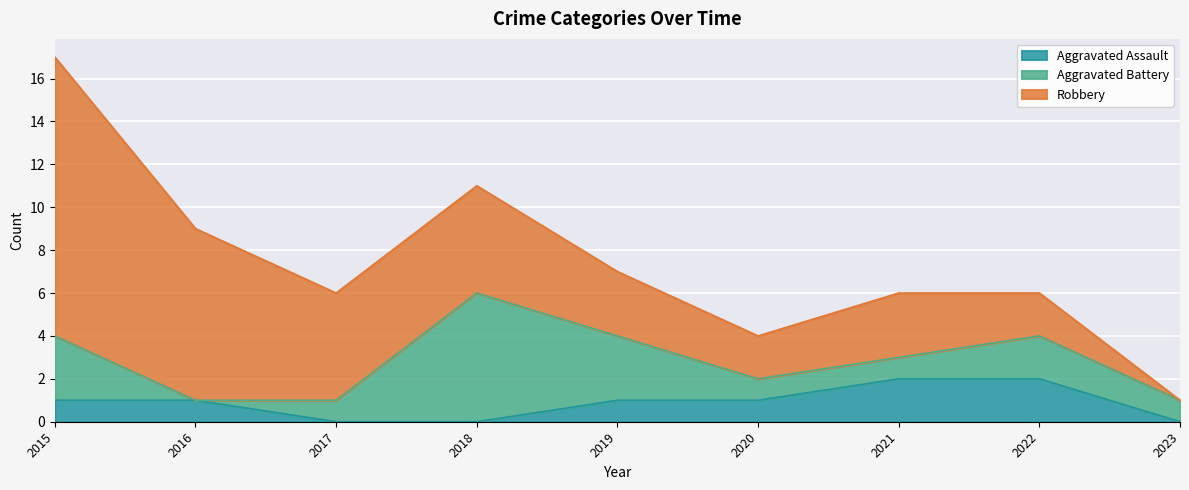

Reading right to left, extract all data points from this chart.

Aggravated Assault: 2023=0	2022=2	2021=2	2020=1	2019=1	2018=0	2017=0	2016=1	2015=1
Aggravated Battery: 2023=1	2022=2	2021=1	2020=1	2019=3	2018=6	2017=1	2016=0	2015=3
Robbery: 2023=0	2022=2	2021=3	2020=2	2019=3	2018=5	2017=5	2016=8	2015=13